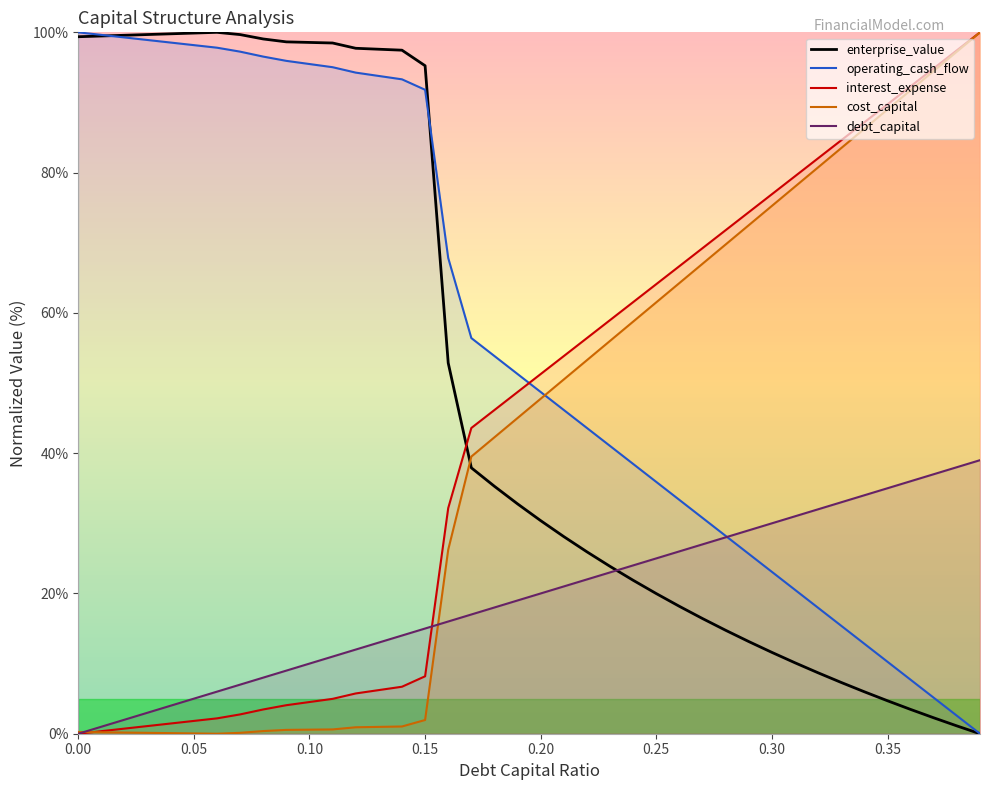

At how many categories does at least one series exceed 54?

36